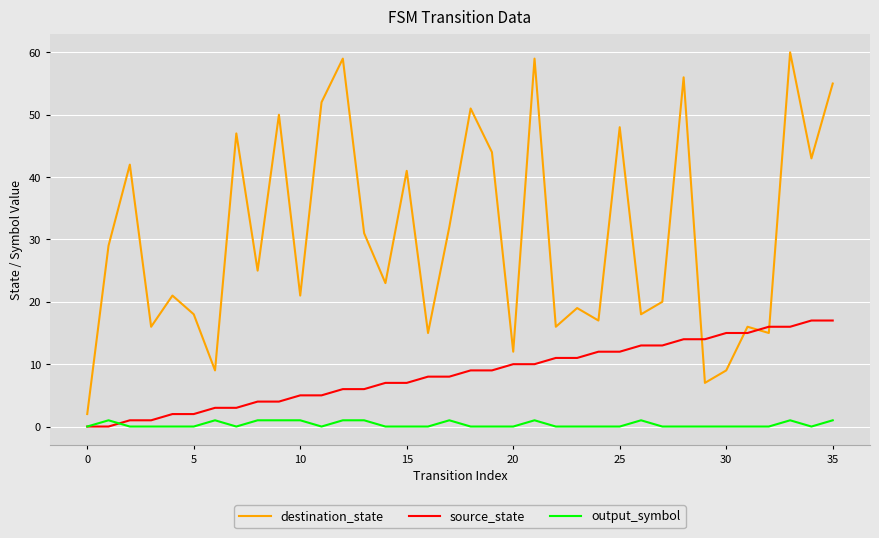

List the series in order of their overall mean, highest first.

destination_state, source_state, output_symbol